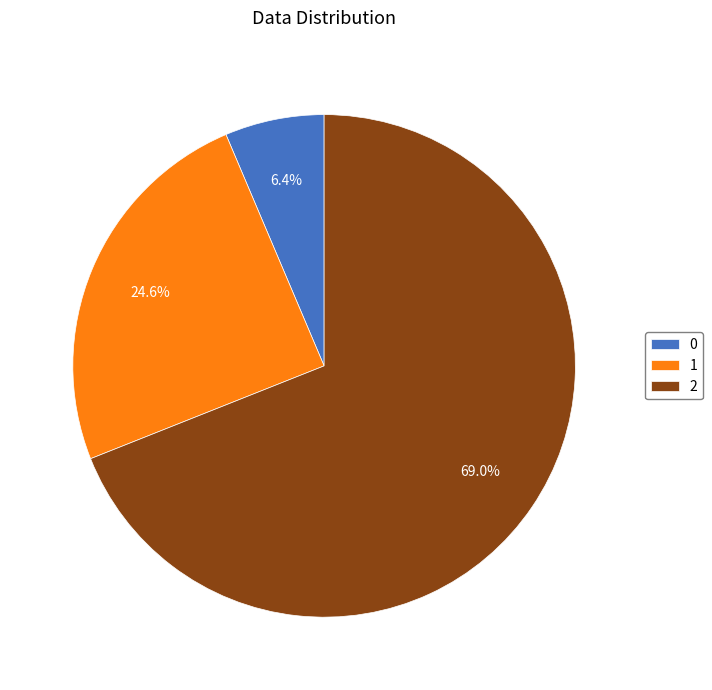

Combined, what portion of the pie is 1 and 0?

31.0%